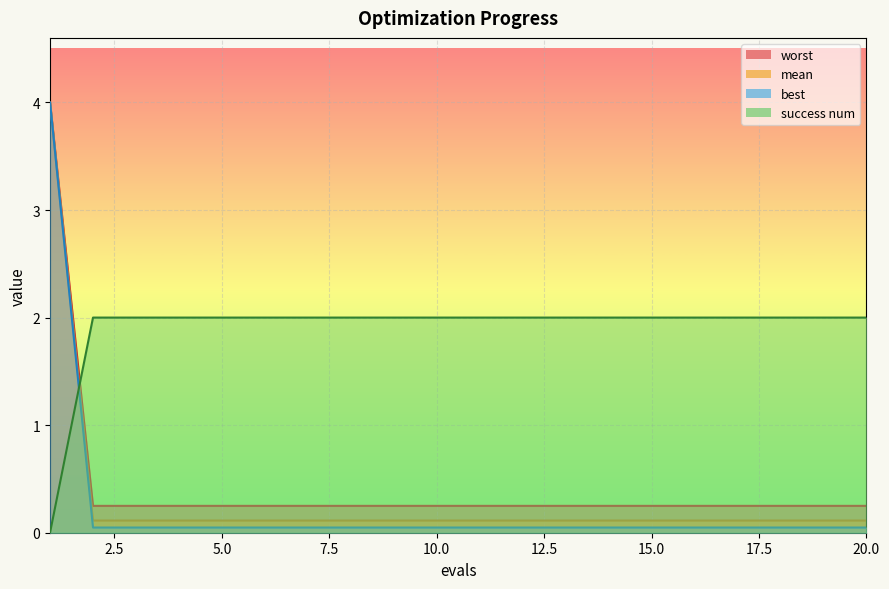

Between 1 and 19, which is larger?

1